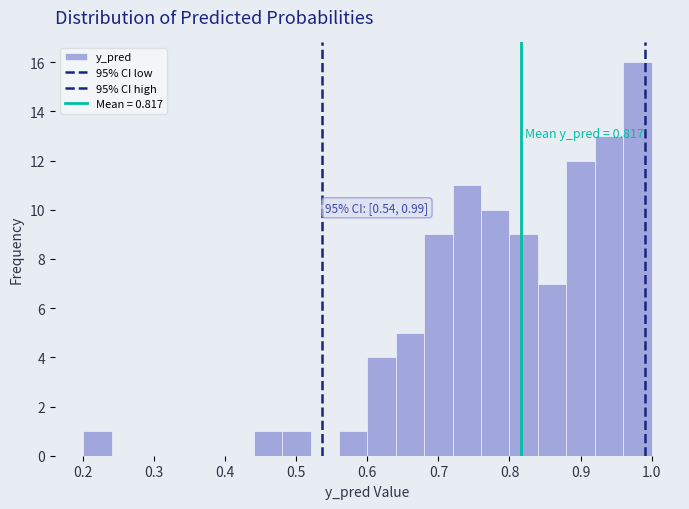

Which range on the x-axis has the tallest bar?

0.96 to 1.00